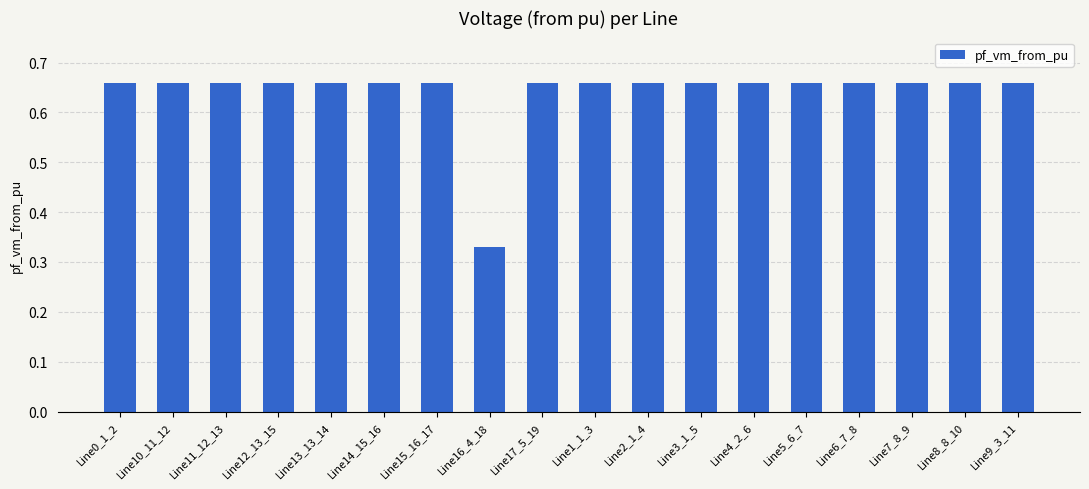

The chart shows a value of 1.2 at Line6_7_8. True or false?

False